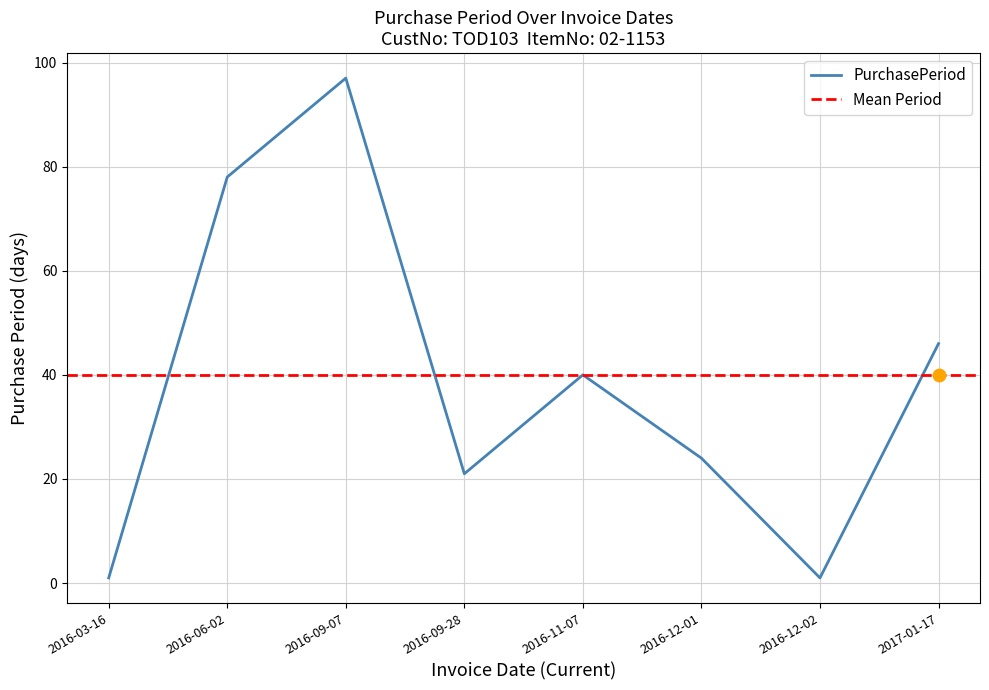

What is the change in value from 2016-09-07 to 2016-09-28?

-76